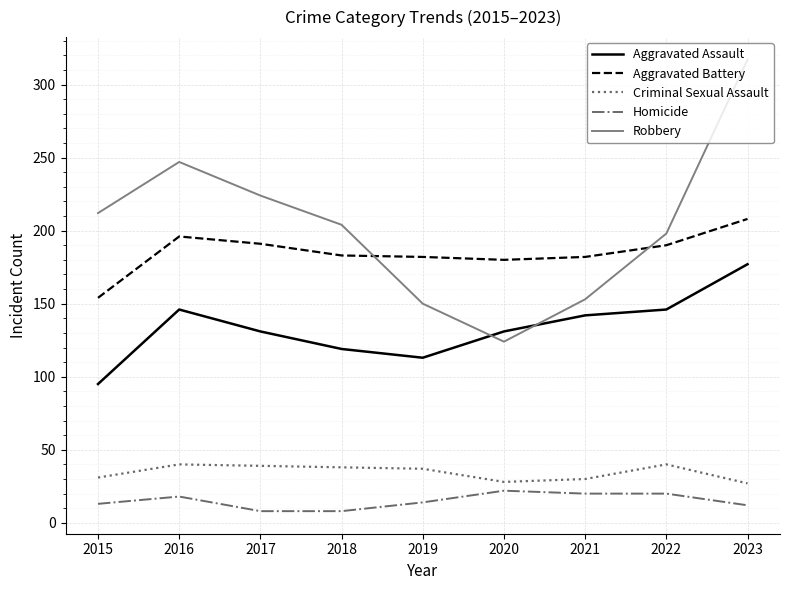

True or false: Homicide has a value of 8 at 2018.

True